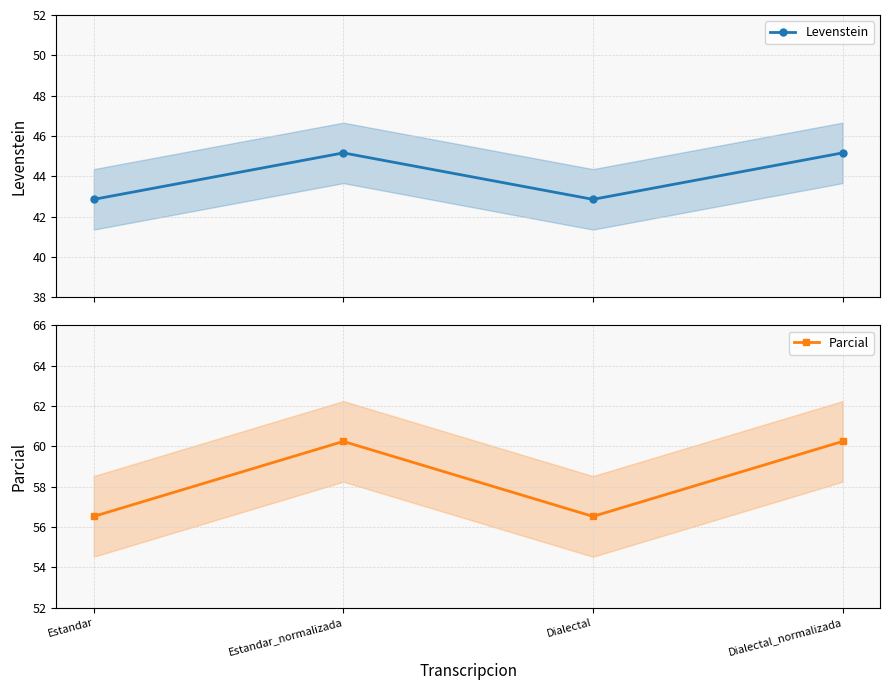

What is the difference between the maximum and minimum values in the Levenstein series?

2.3